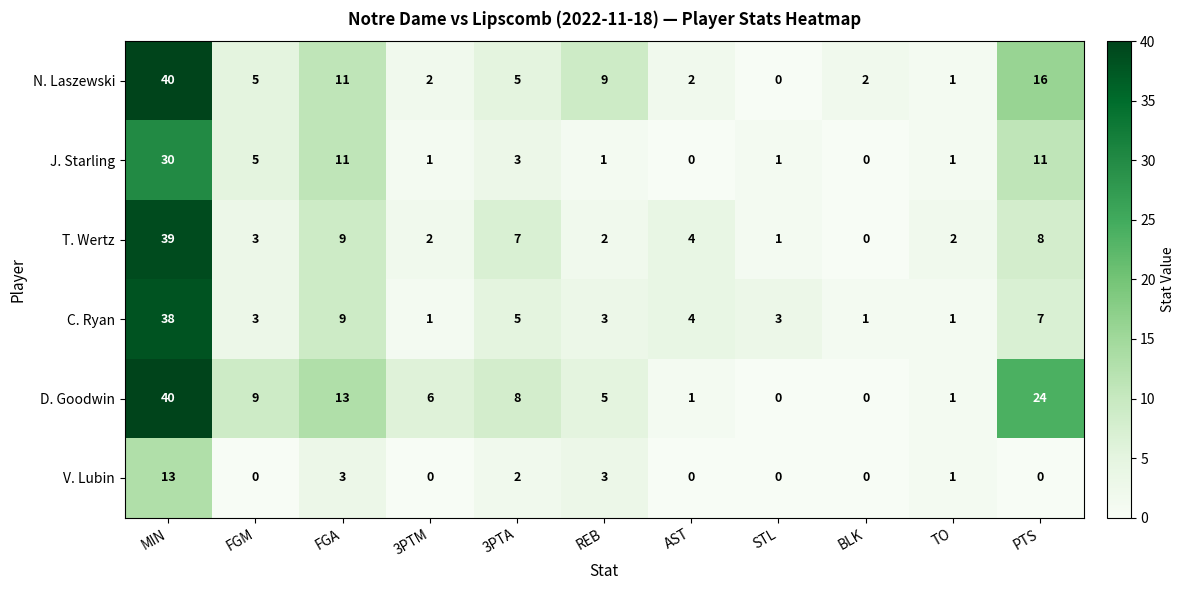

Which label corresponds to the largest value in the chart?

MIN